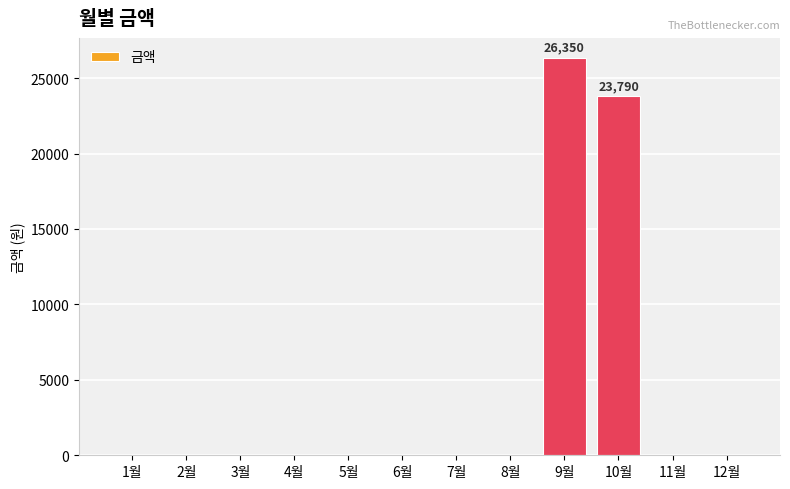

Approximately how many times larger is the value at 9월 compared to 10월?

1.1